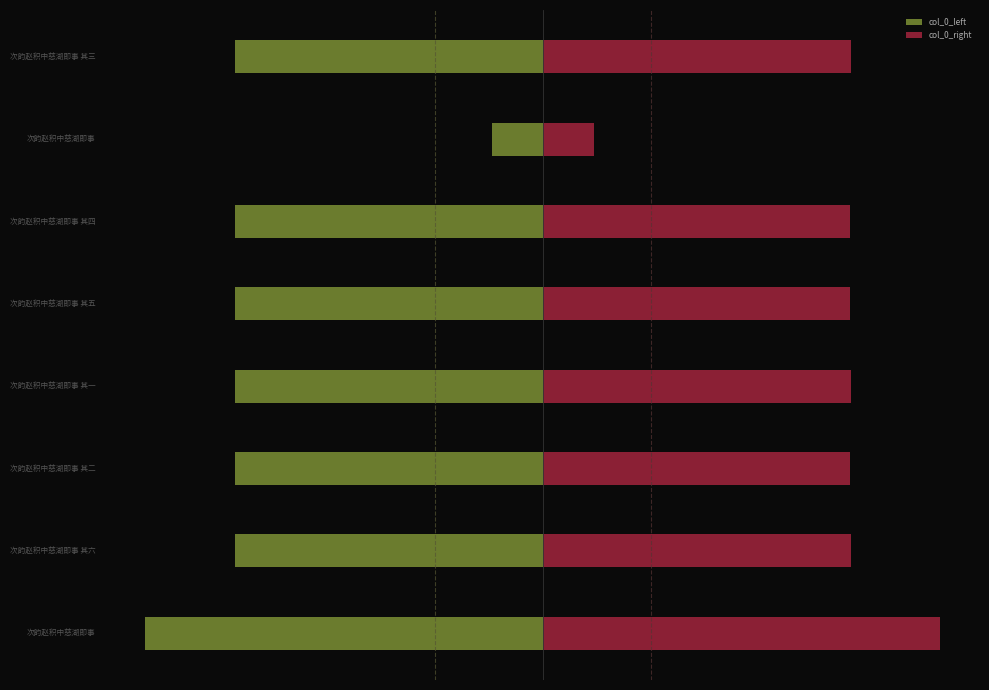

What is the value of the col_0_left bar at the 8th from the left?

-856290